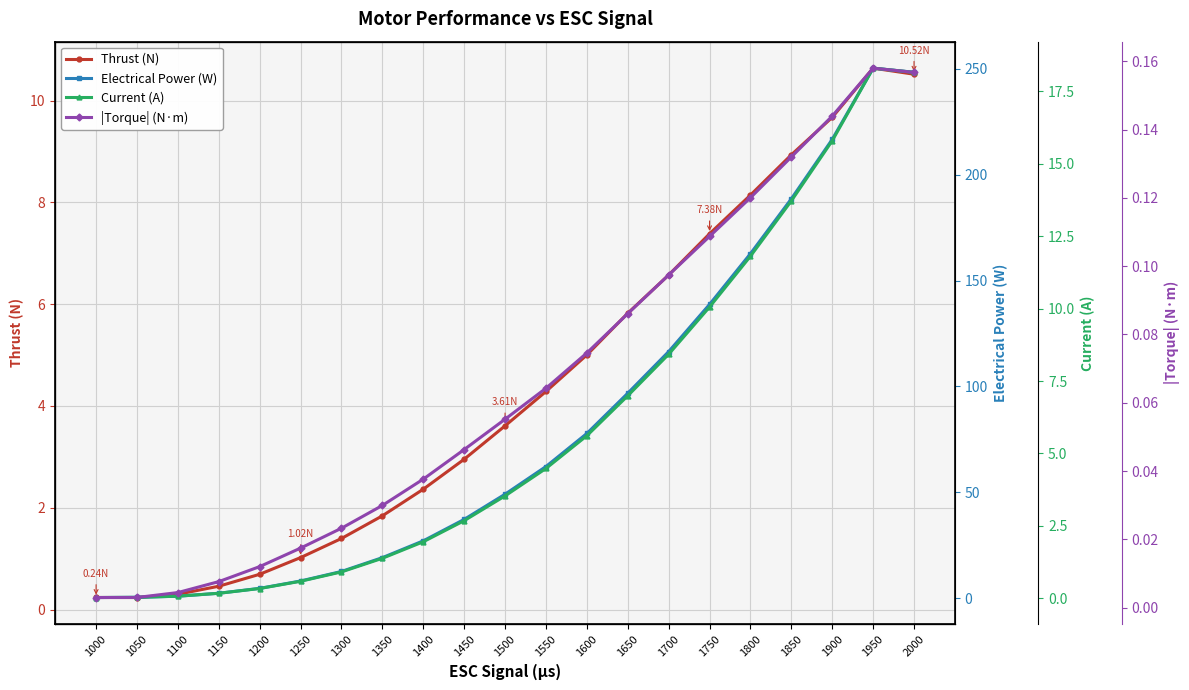

True or false: Current (A) and |Torque| (N·m) cross at least once.

False